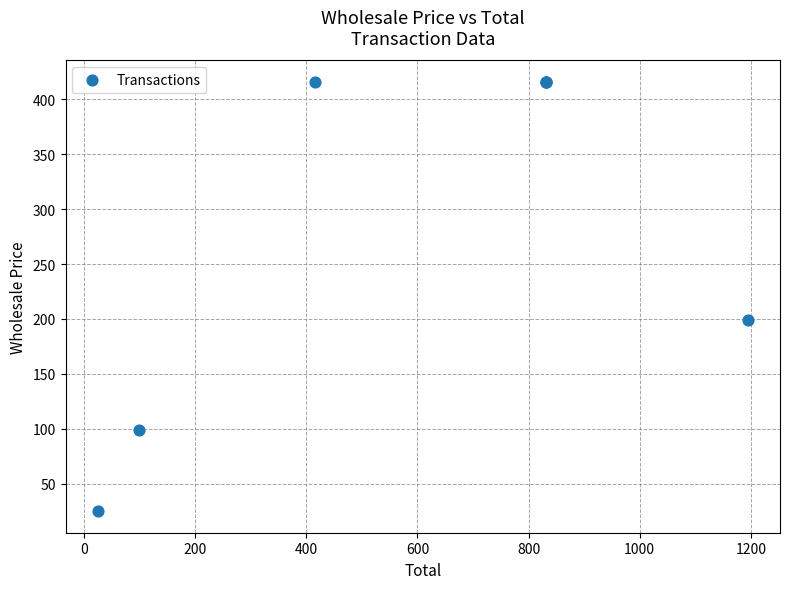

What Y value in the scatter plot is closest to 220?

199.0